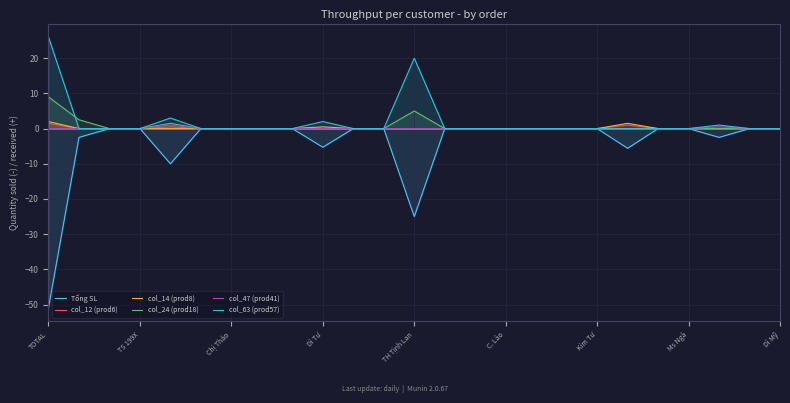

What is the average value of the col_12 (prod6) series?

0.1